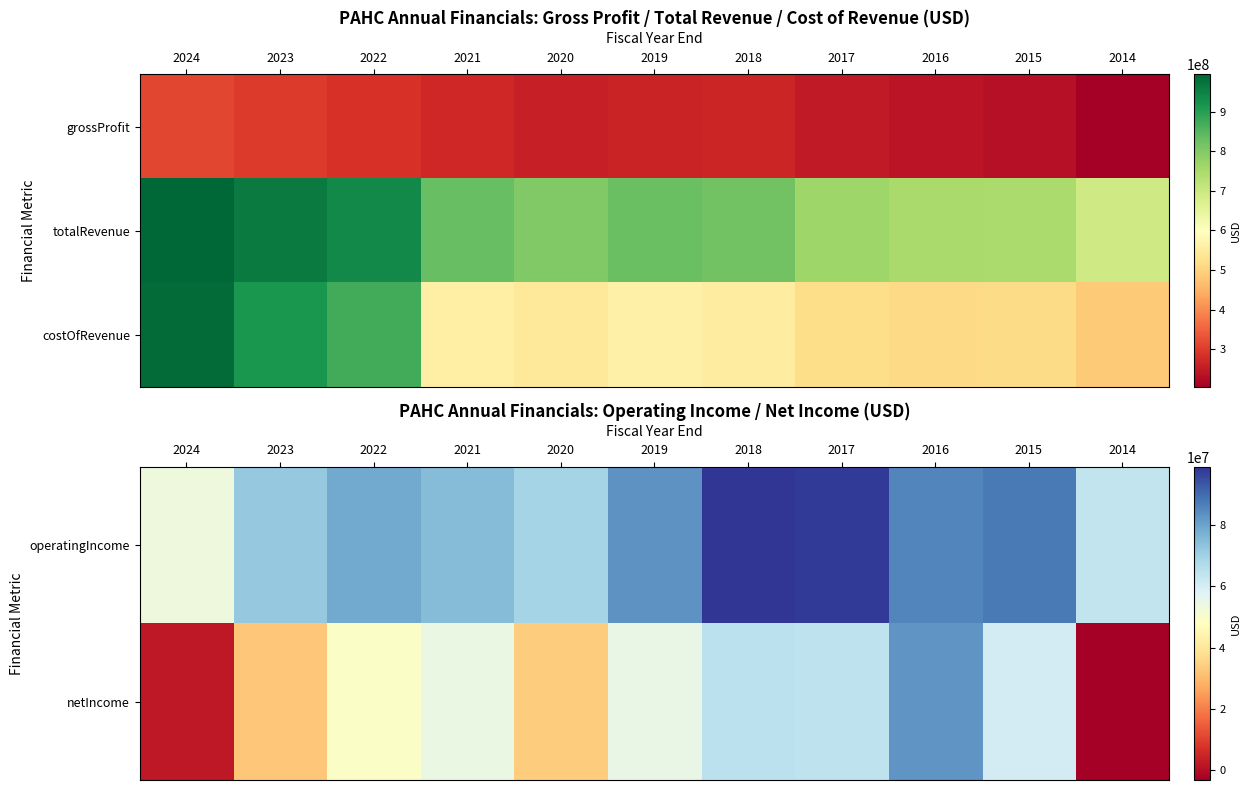

What is the sum of all netIncome values?

496226000